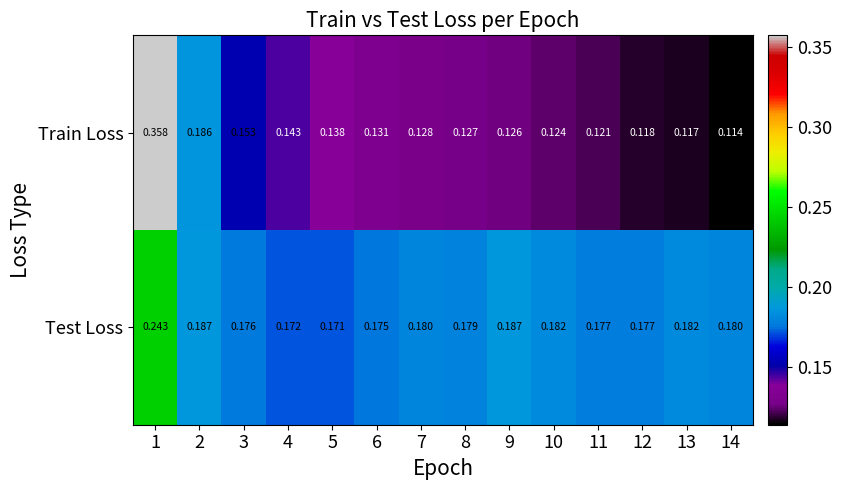

Which series has the widest spread of values?

Train Loss